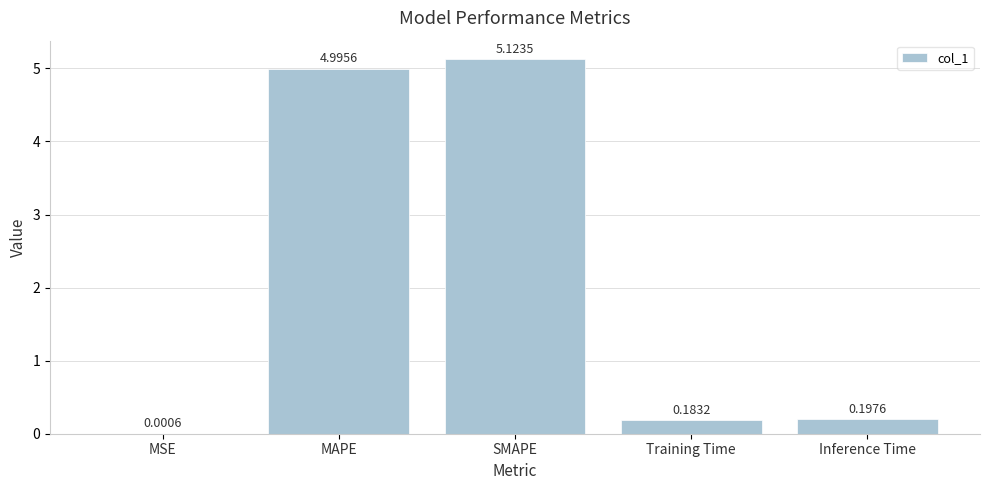

What is the difference between the values at SMAPE and MSE?

5.1